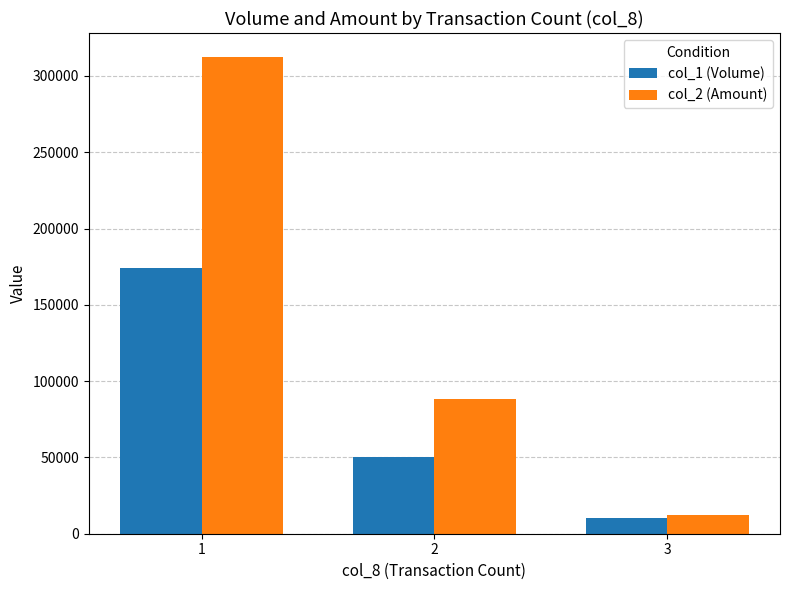

Which category has the lowest value in the col_1 (Volume) series?

3